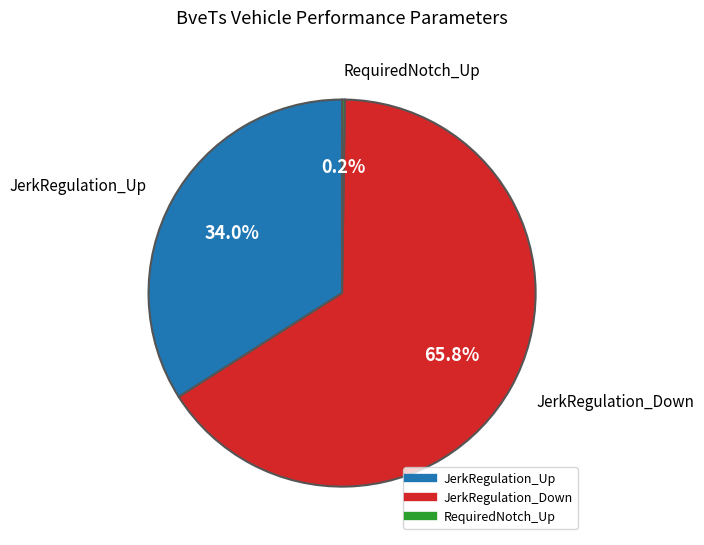

Which category has the biggest portion of the pie?

JerkRegulation_Down